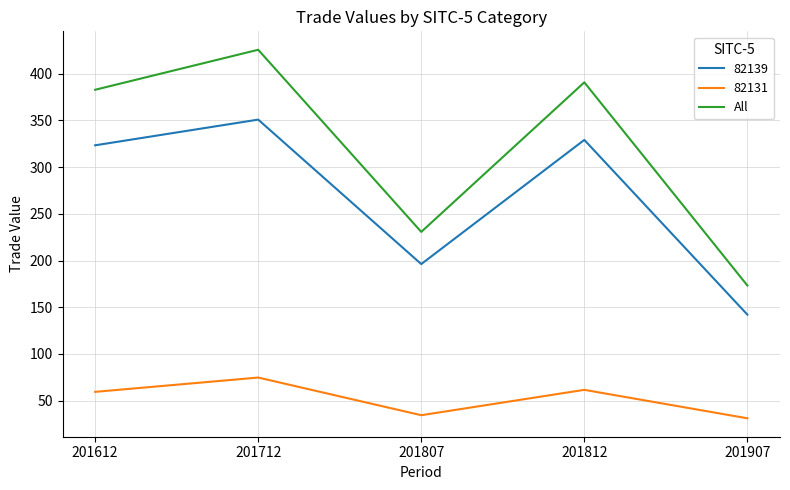

List the series in order of their overall mean, lowest first.

82131, 82139, All